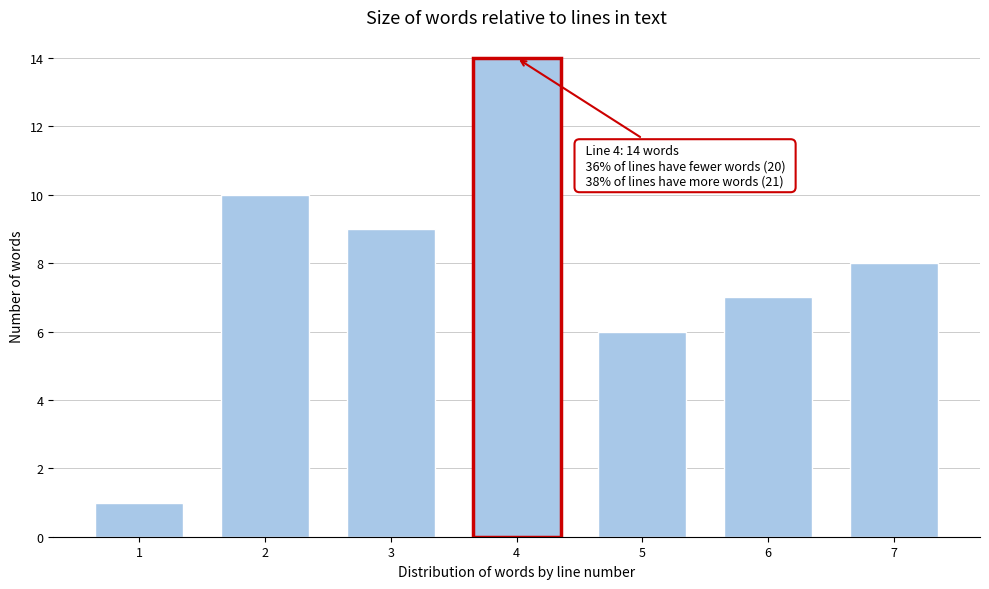

Reading left to right, what are all the values shown in this chart?

1=1	2=10	3=9	4=14	5=6	6=7	7=8